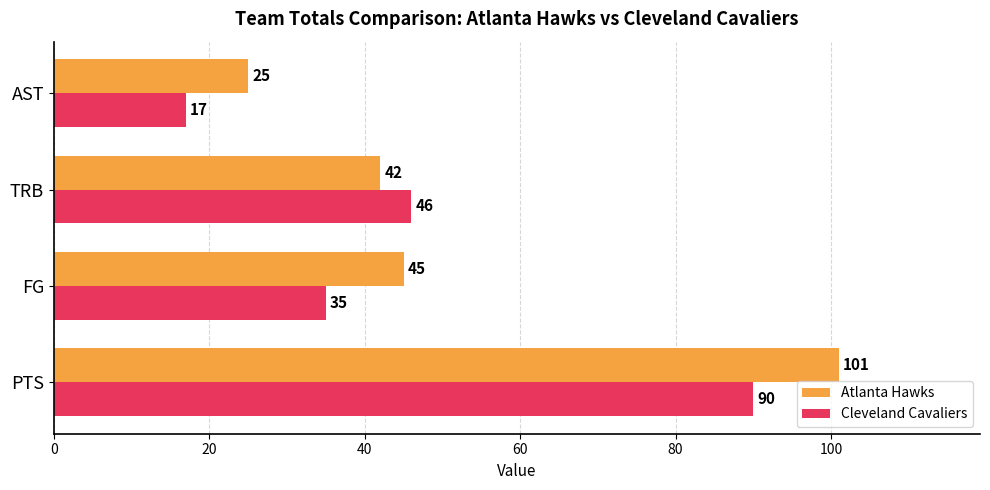

Which series has the largest range (max minus min)?

Atlanta Hawks